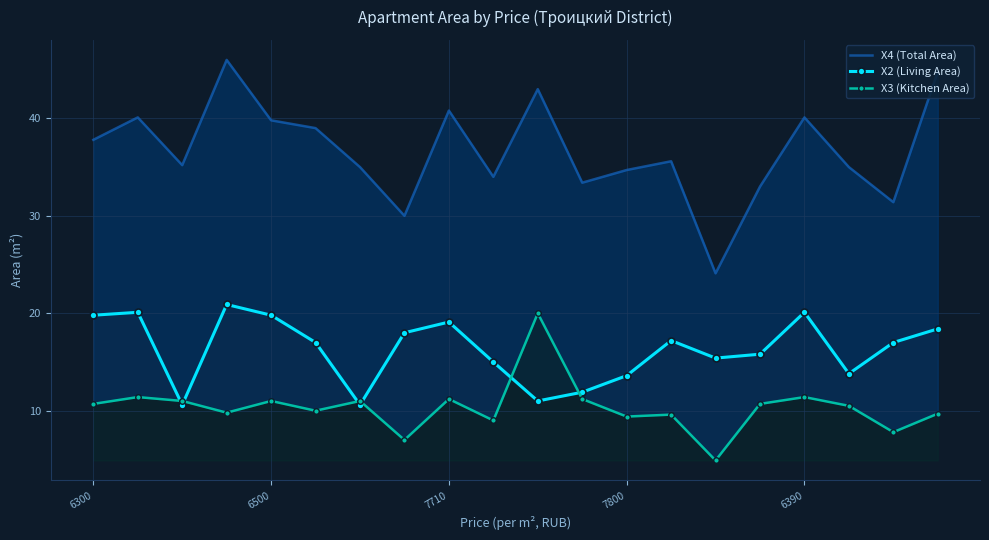

In X4 (Total Area), how many points are lower than both neighbors (excluding endpoints)?

6